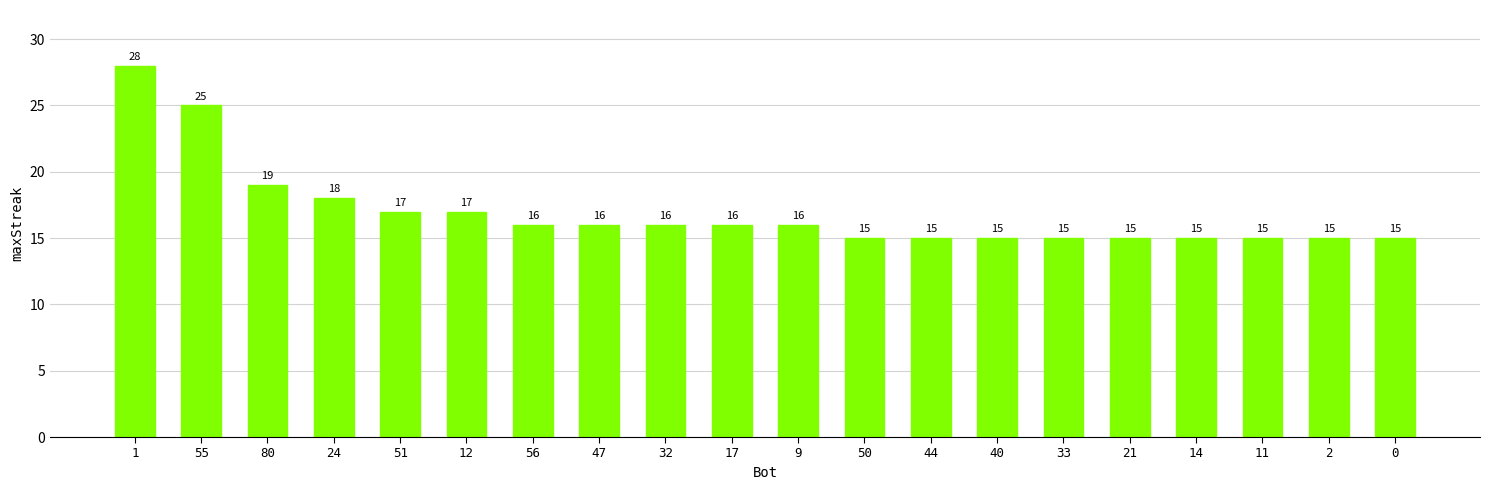

How many values are below 16?

9